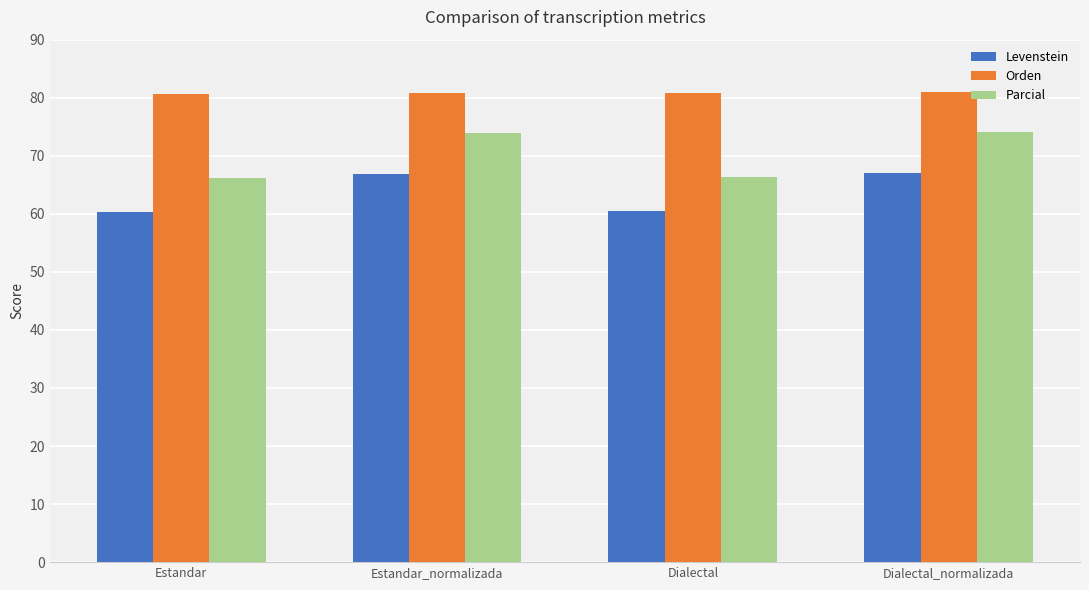

What is the greatest value displayed?

81.0